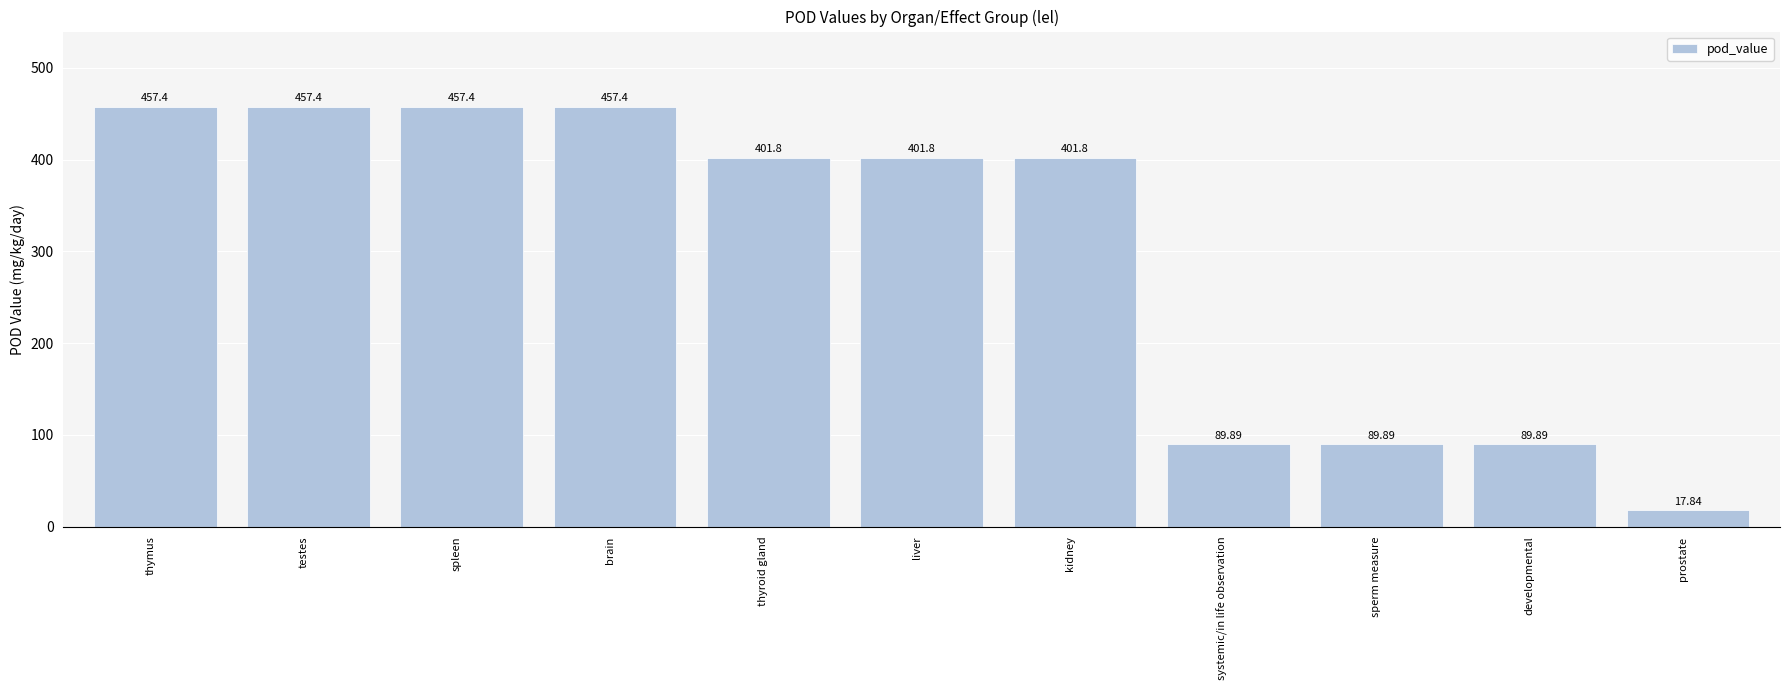

What is the difference between the maximum and minimum values?

439.6